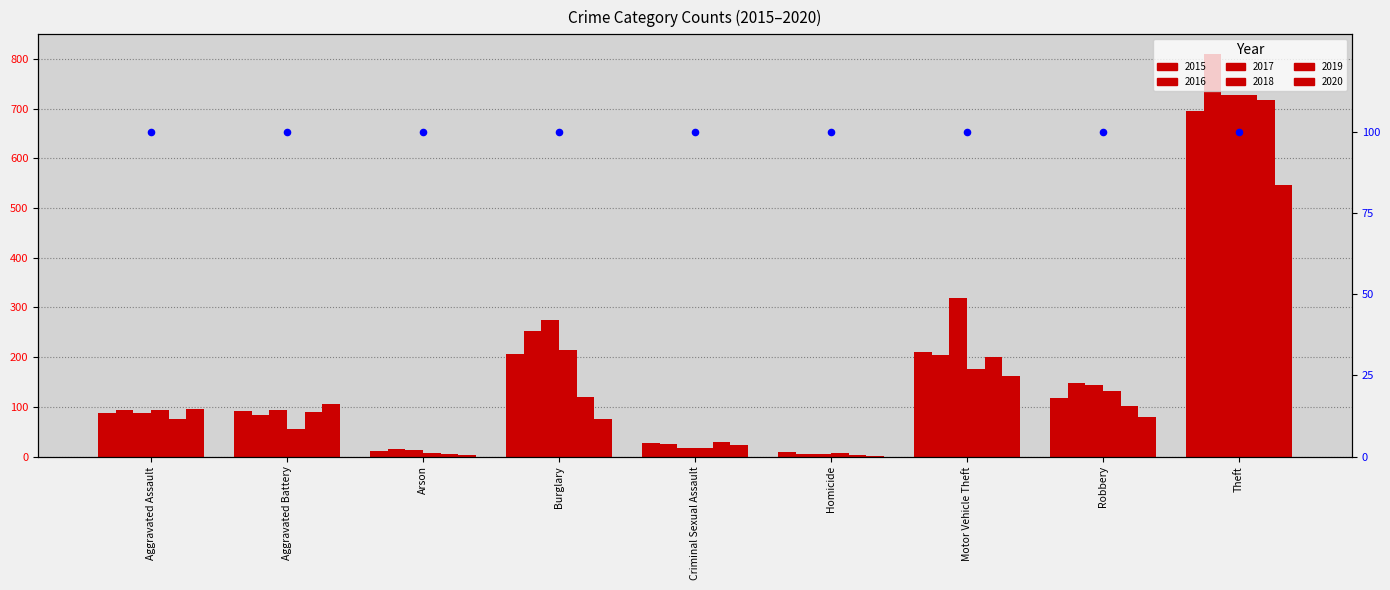

Which series reaches the minimum Y coordinate?

2020